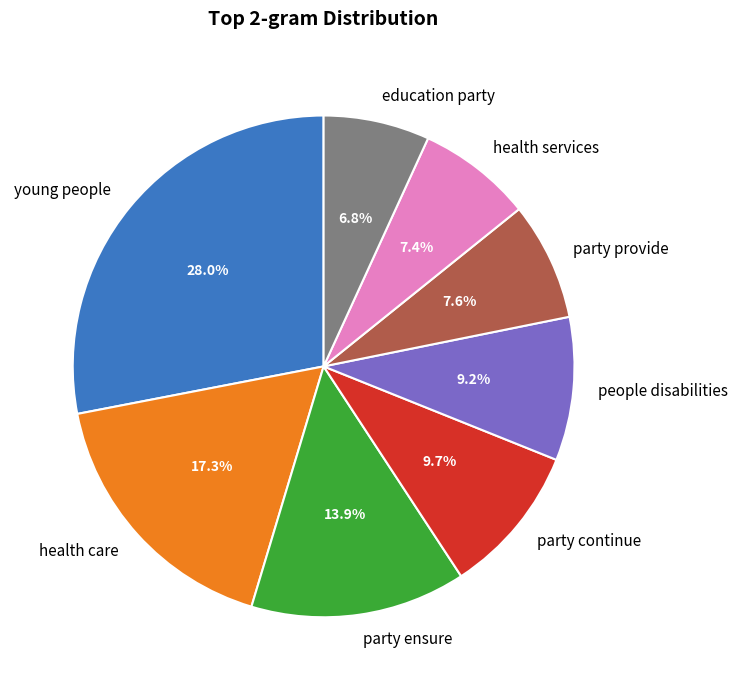

To the nearest percent, what is the difference between the young people and health services slice percentages?

21%